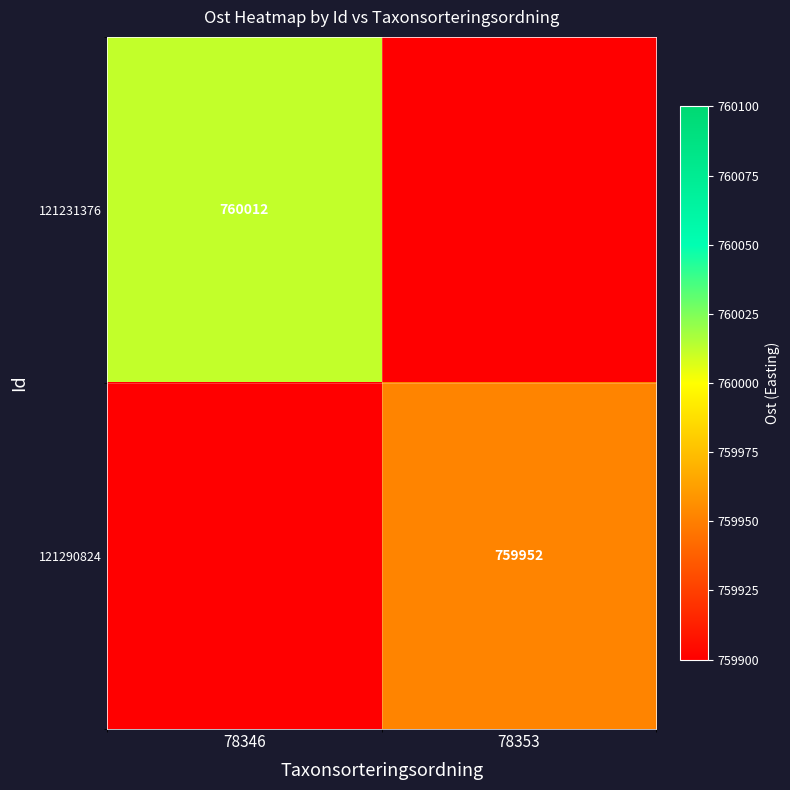

Is it true that 121231376 equals 410842 at 78346?

False